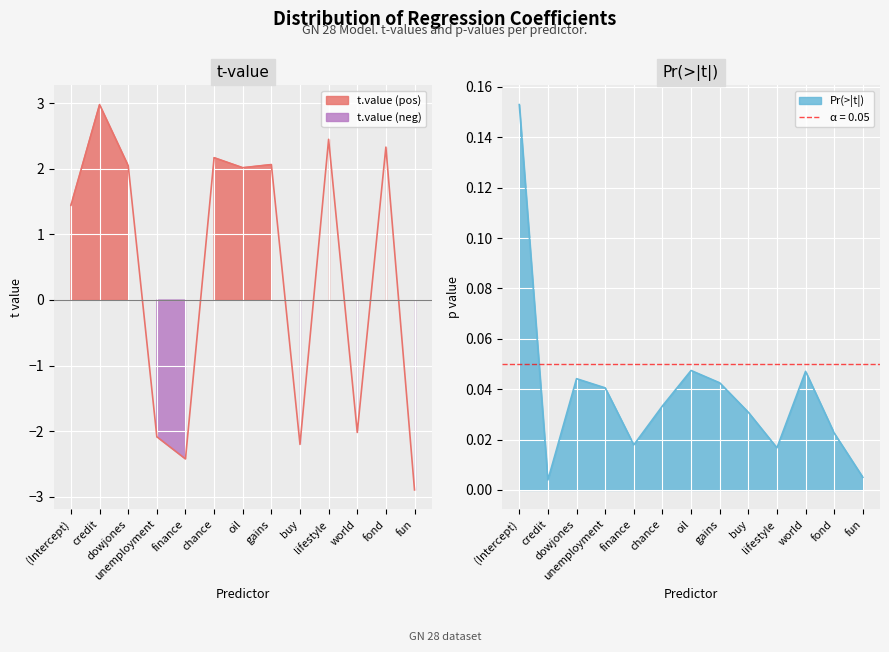

Which label corresponds to the smallest value in the chart?

fun